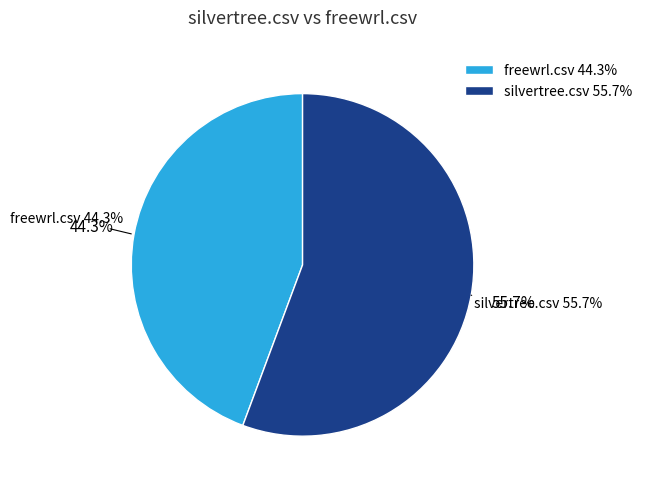

What percentage is the freewrl.csv slice, to the nearest percent?

44%